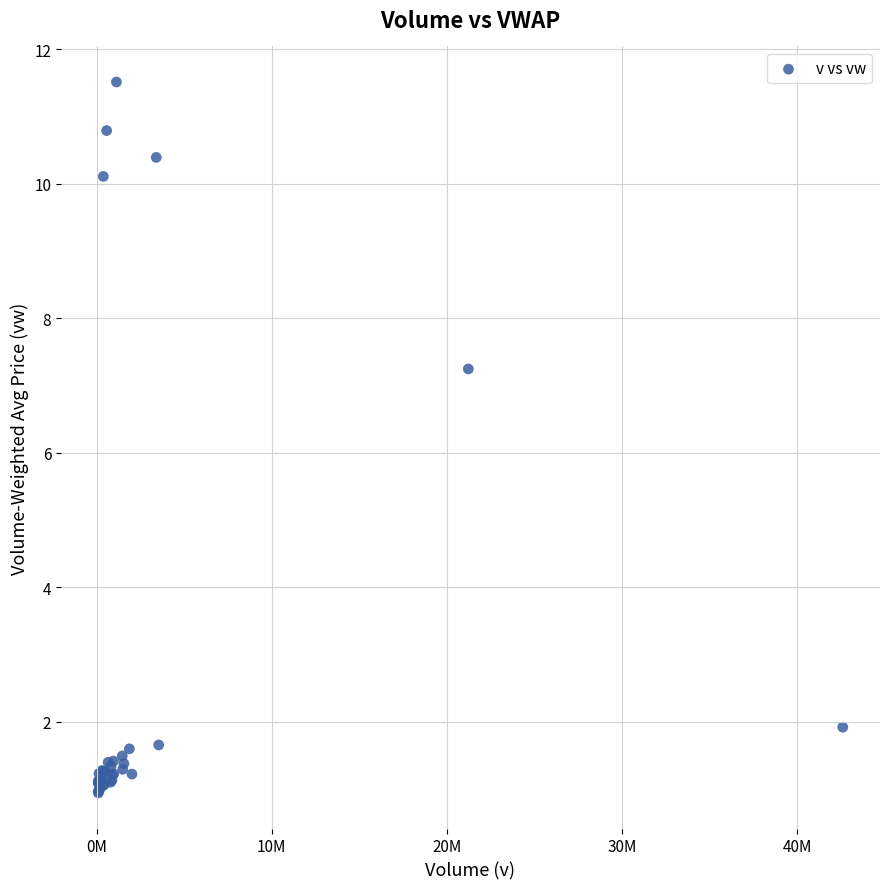

What Y value in the scatter plot is closest to 6?

7.2